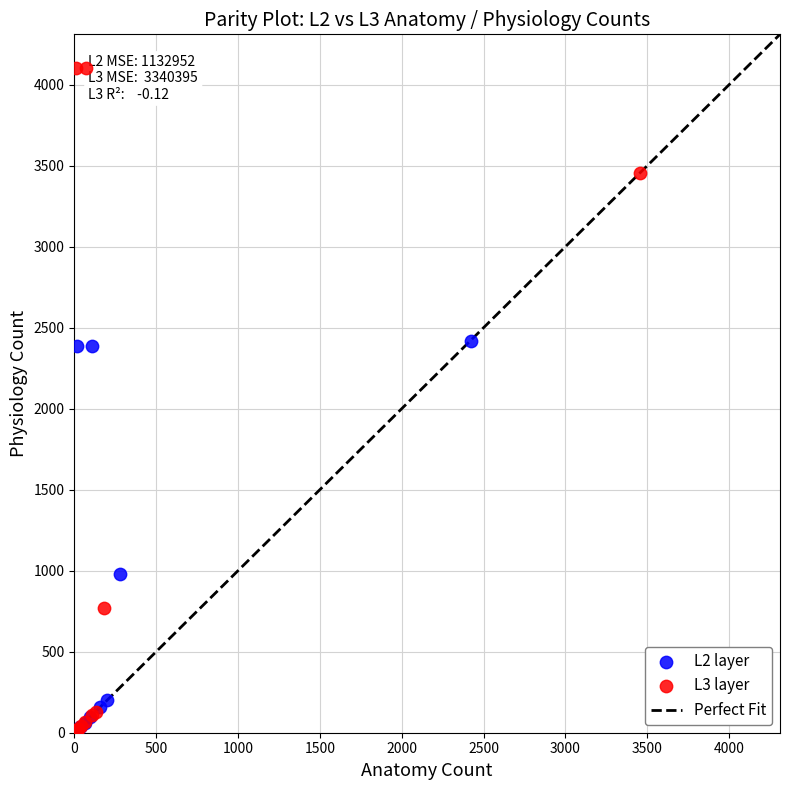

Which series has the widest spread of Y values?

L3 layer